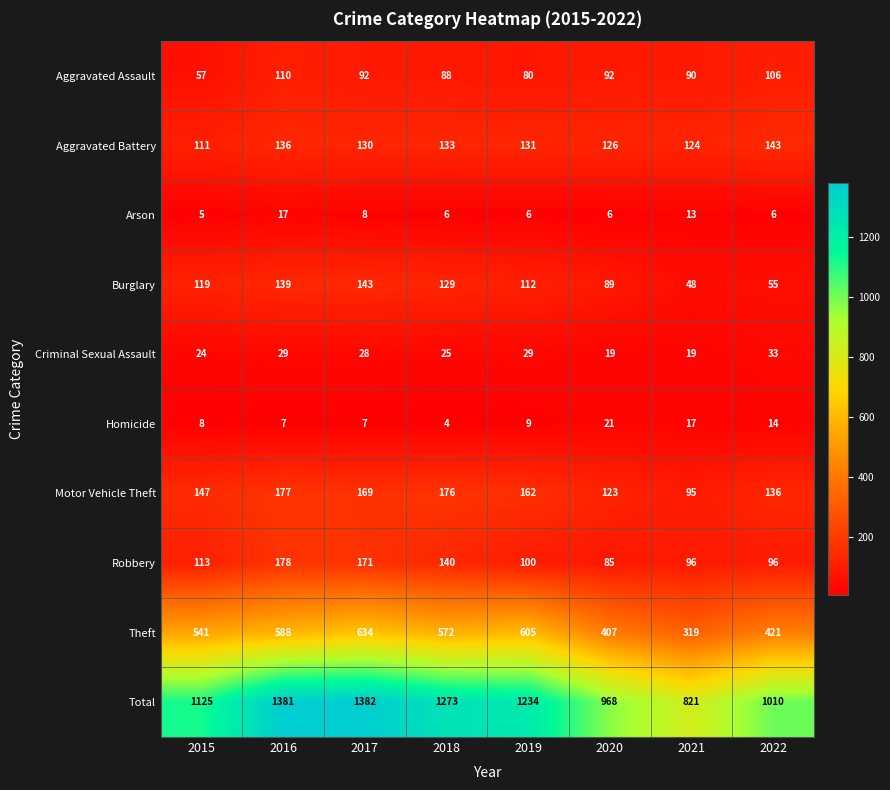

What is the sum of the Criminal Sexual Assault values at 2017 and 2020?

47